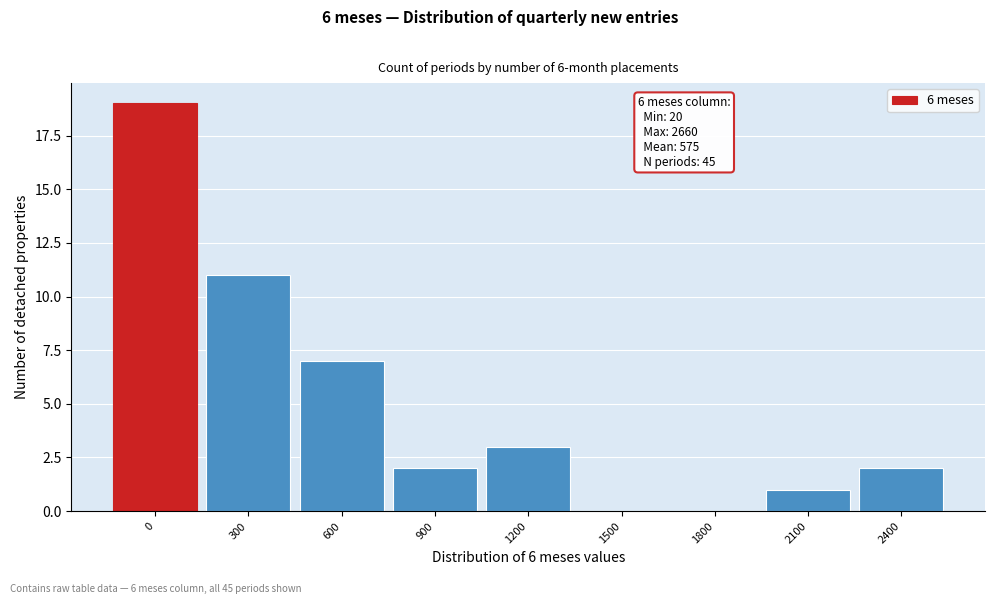

Reading left to right, transcribe all the data shown in this chart.

0=19	300=11	600=7	900=2	1200=3	1500=0	1800=0	2100=1	2400=2